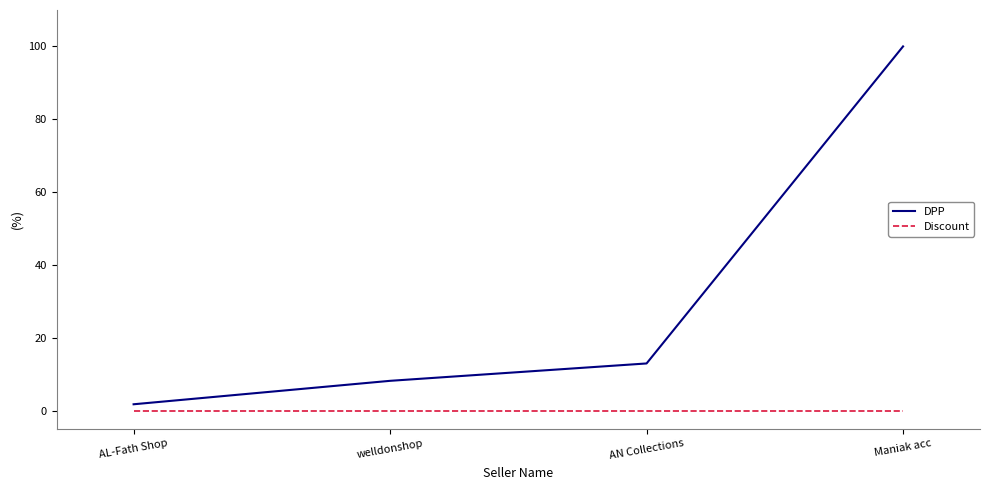

At Maniak acc, list the series in order from smallest to largest.

Discount, DPP